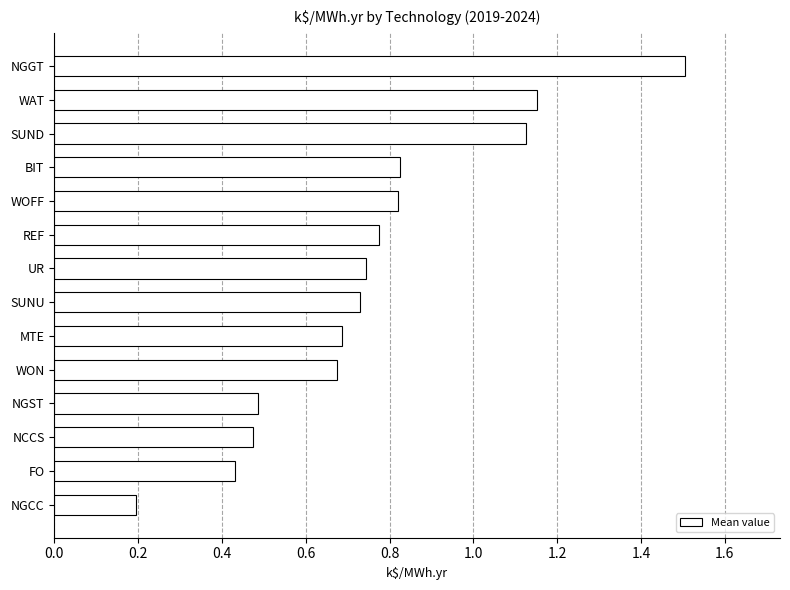

At which label is the value closest to 0?

NGCC